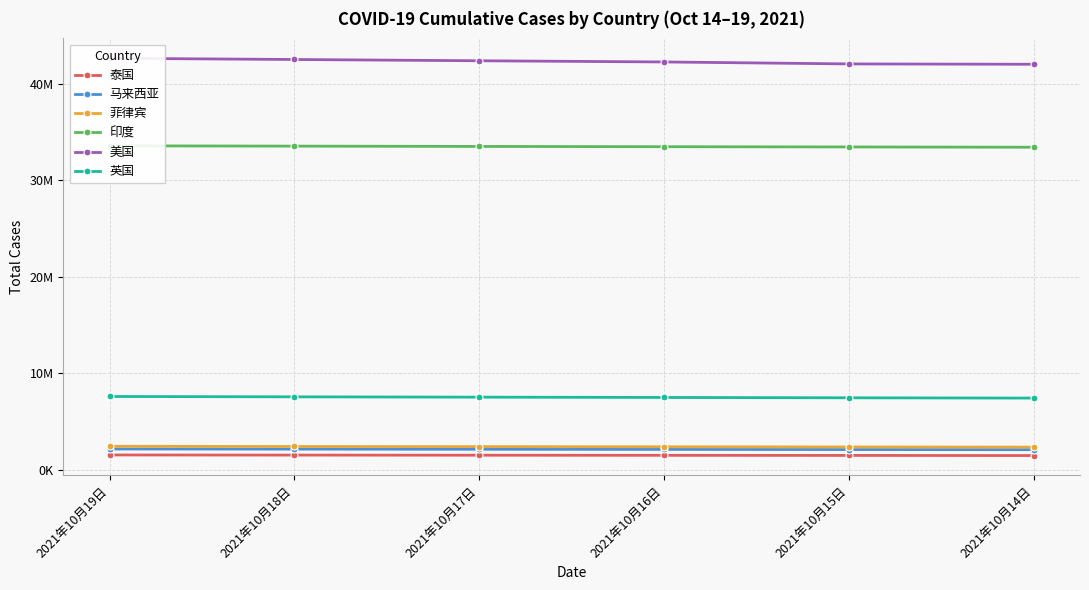

What is the highest value of the 泰国 series?

1537310